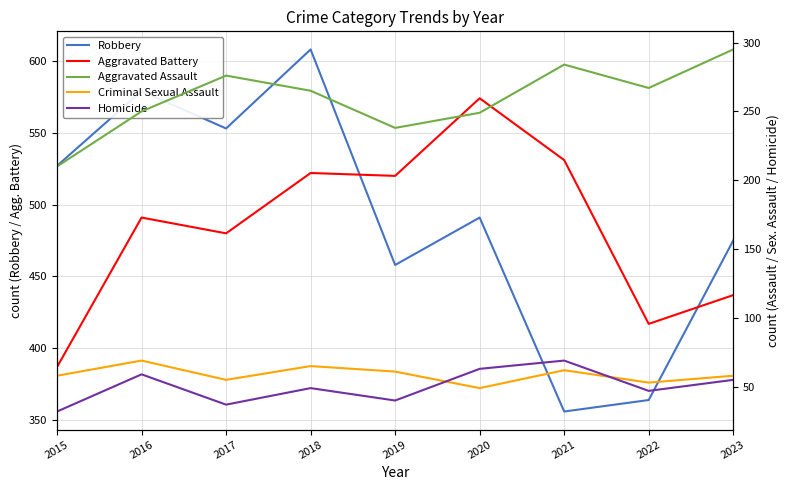

Which label corresponds to the largest value in the chart?

2018